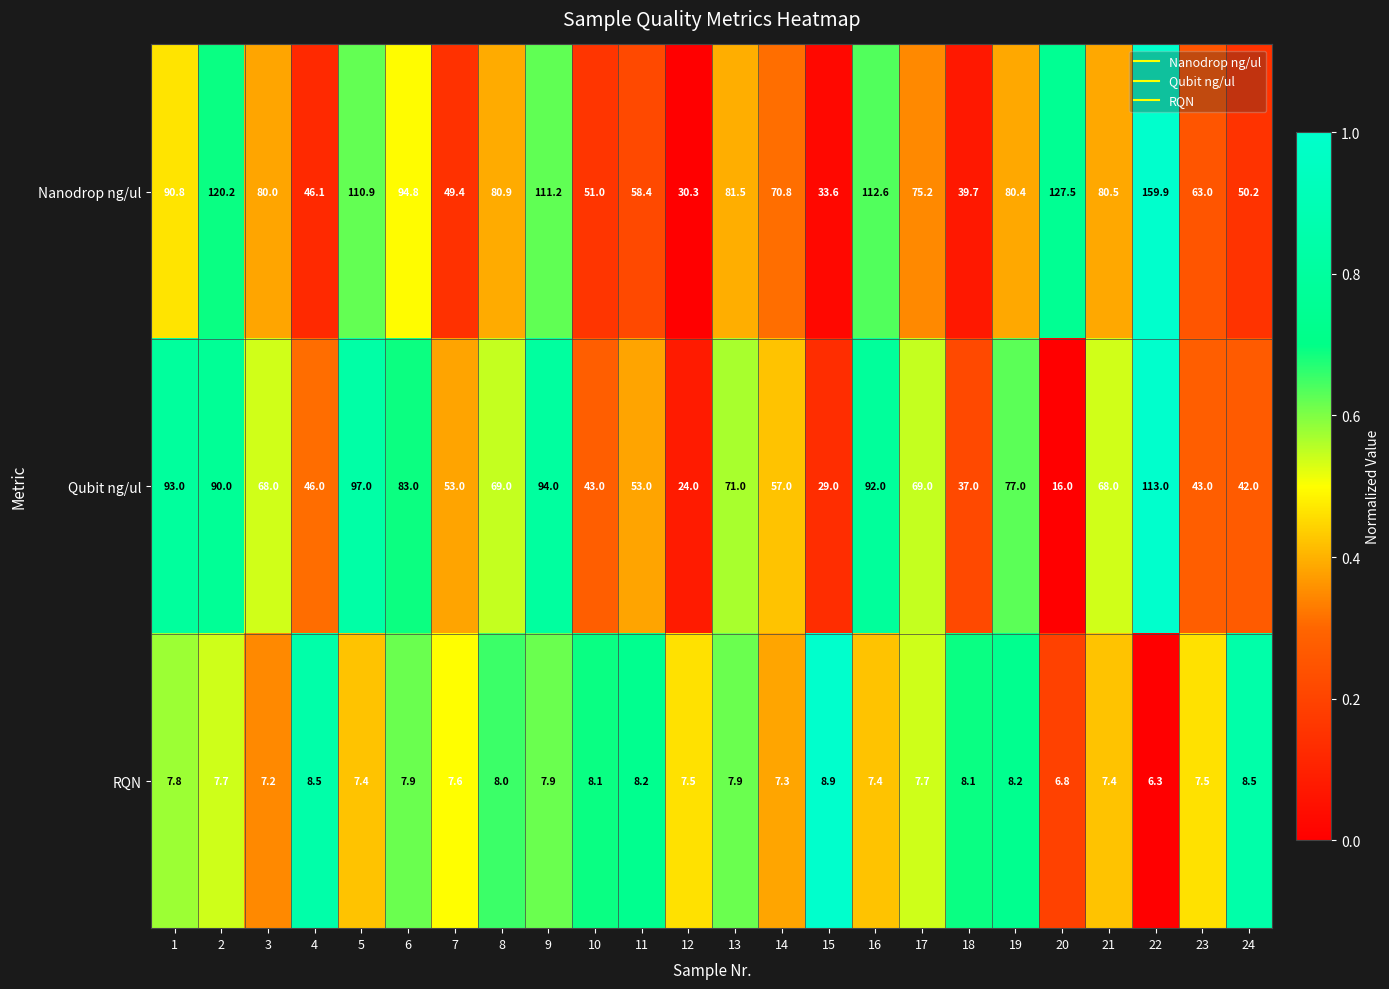

Is it true that Nanodrop ng/ul equals 229.4 at 22?

False